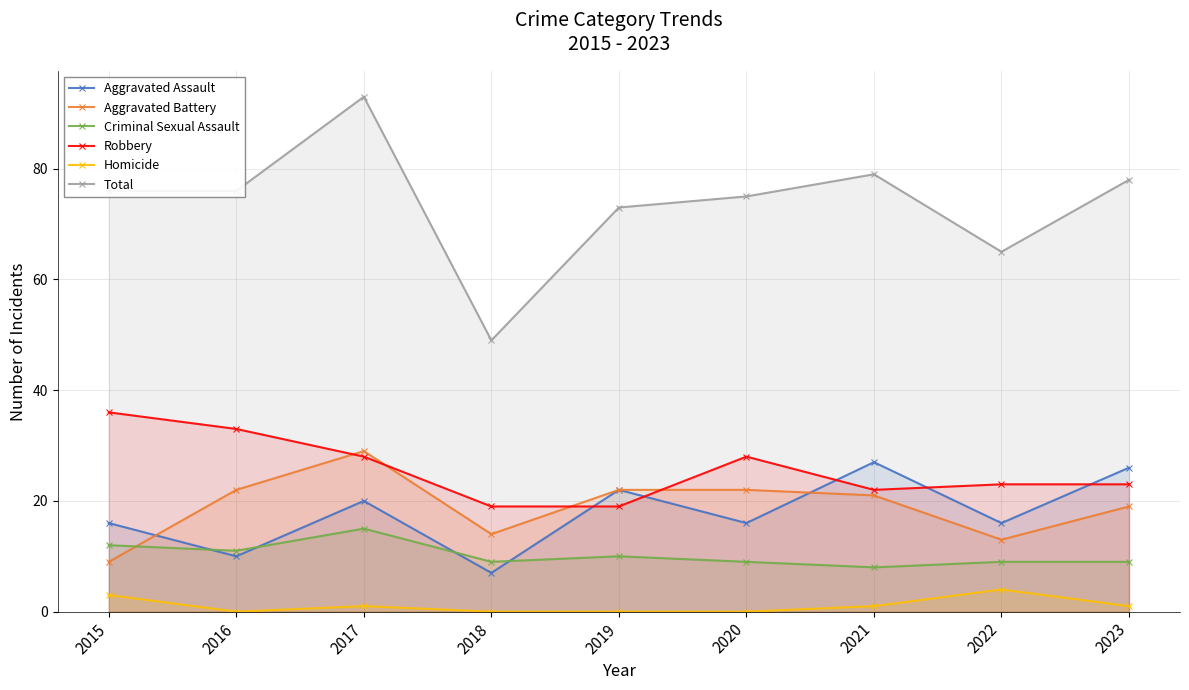

What is the total value across all series at 2018?

98